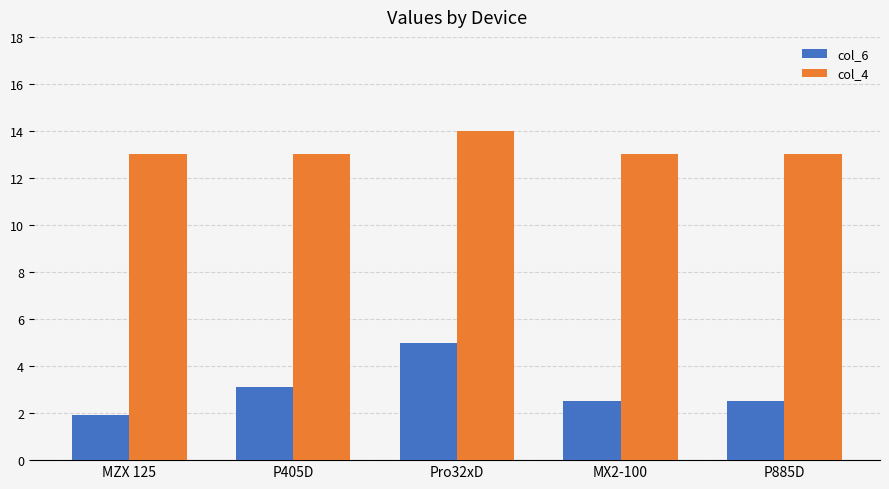

Which series has the largest total across all categories?

col_4